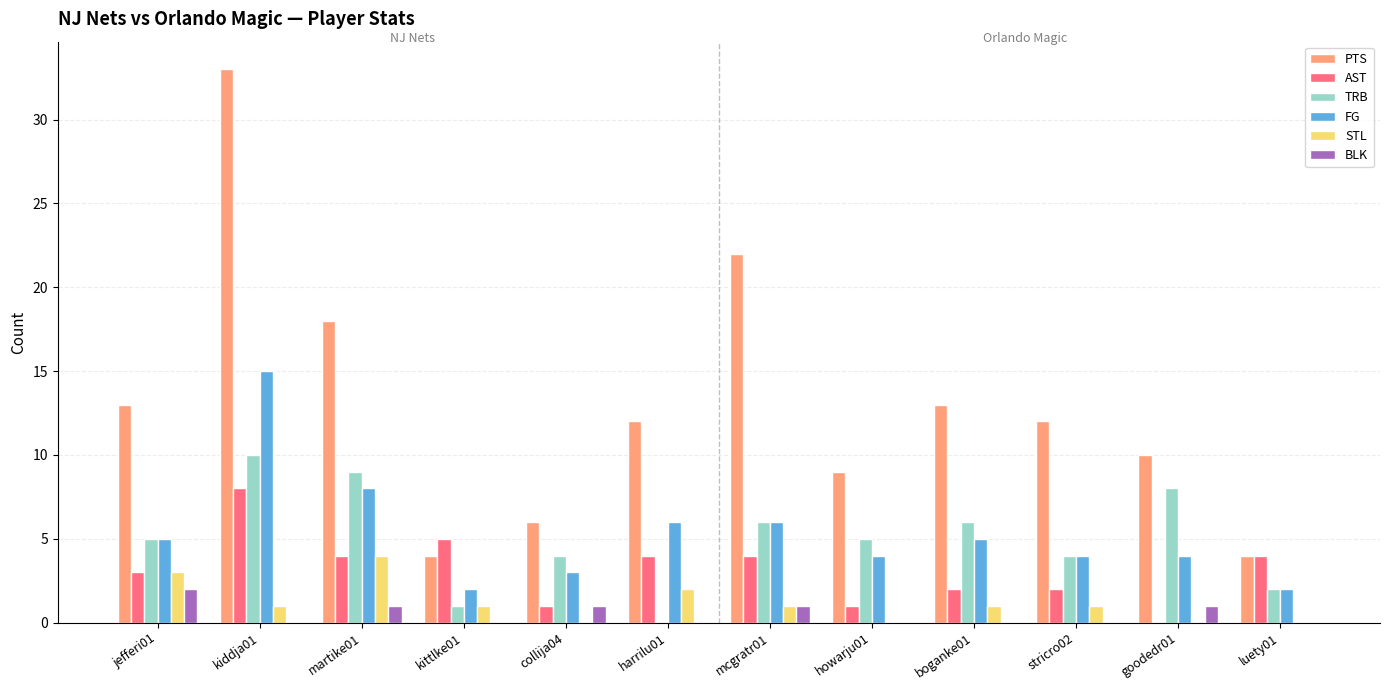

Which series has the largest total across all categories?

PTS